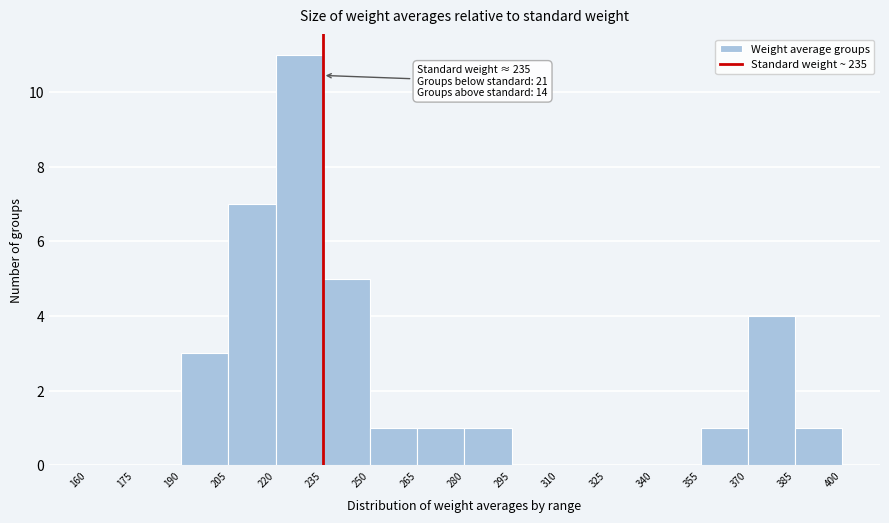

Over which range of the x-axis is the bar tallest?

220 to 235